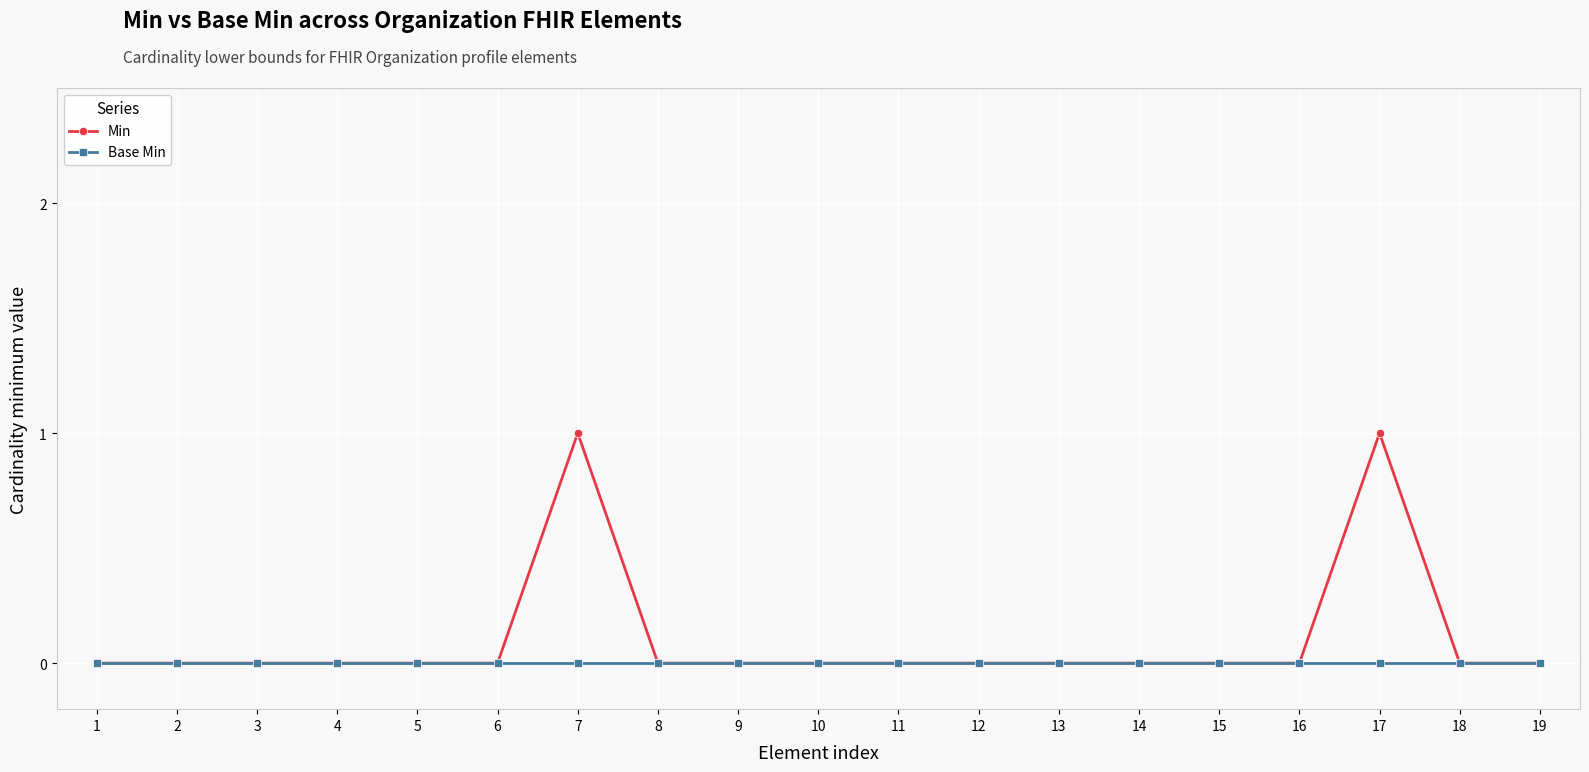

How many lines are shown in the chart?

2